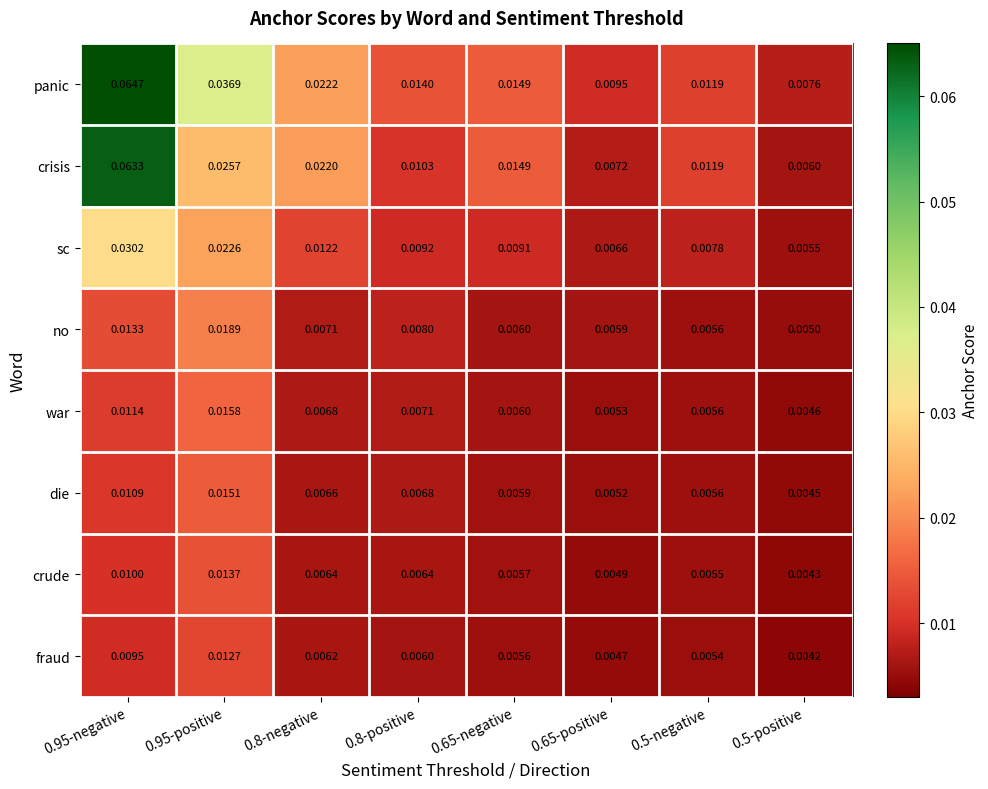

Is the value of war at 0.5-positive greater than the value of fraud at 0.8-positive?

No